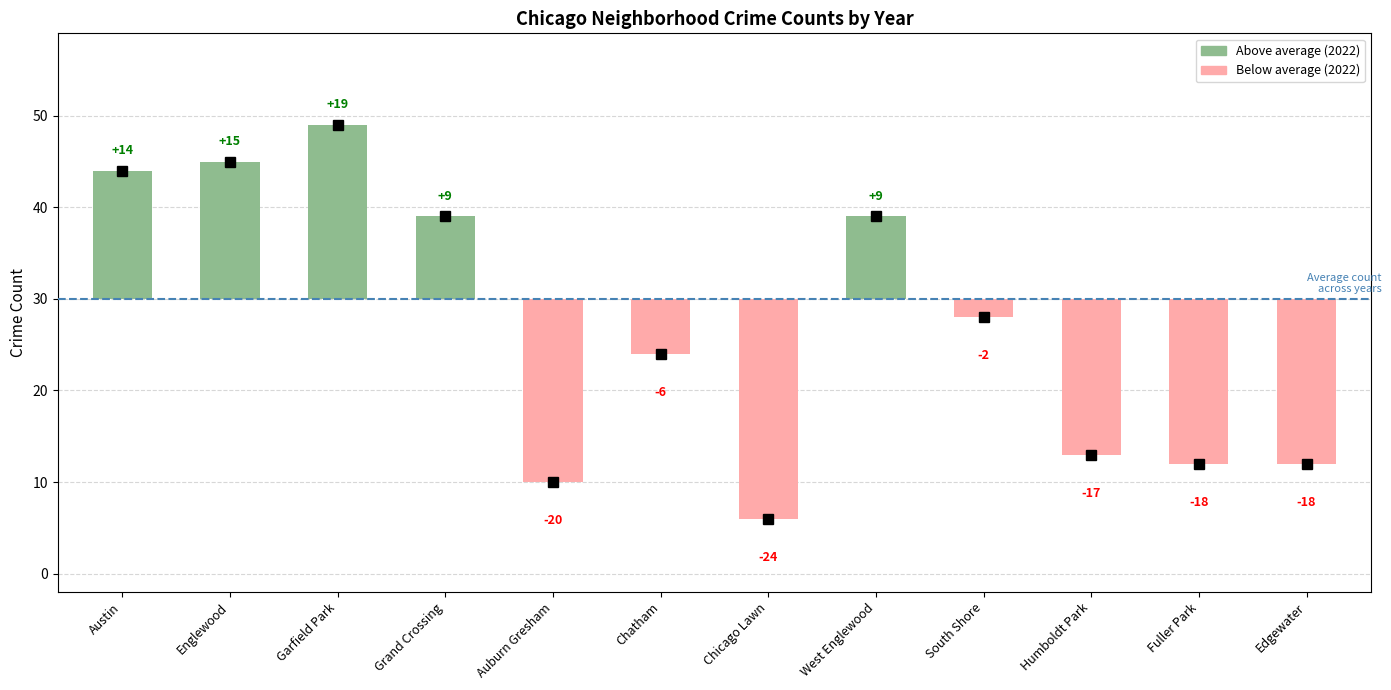

At which label does 2022 reach its peak?

Garfield Park